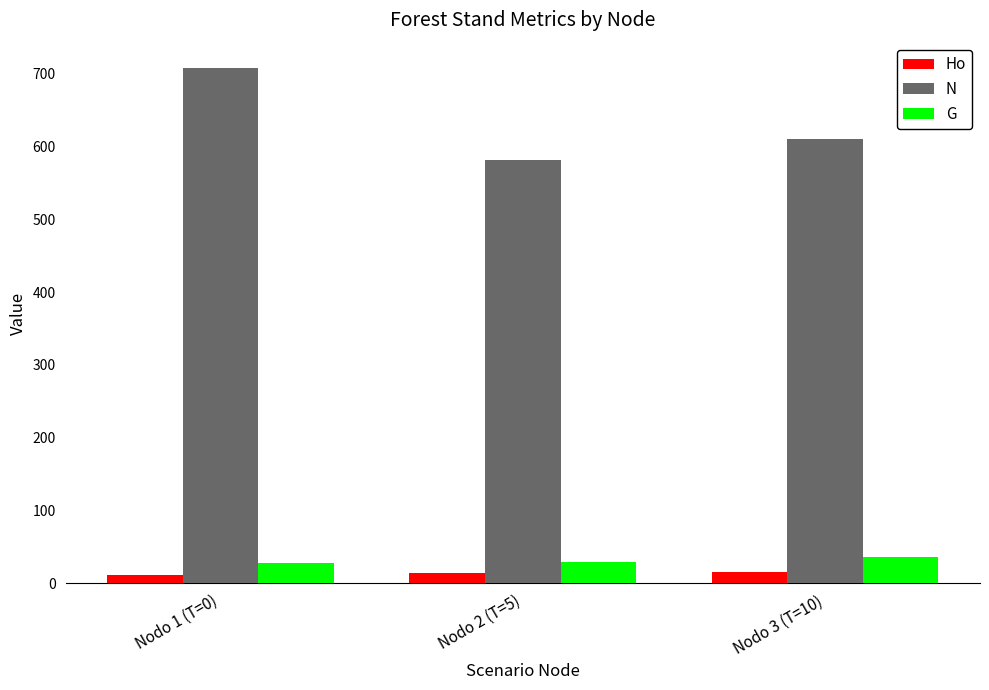

Which series changed the most between Nodo 1 (T=0) and Nodo 3 (T=10)?

N